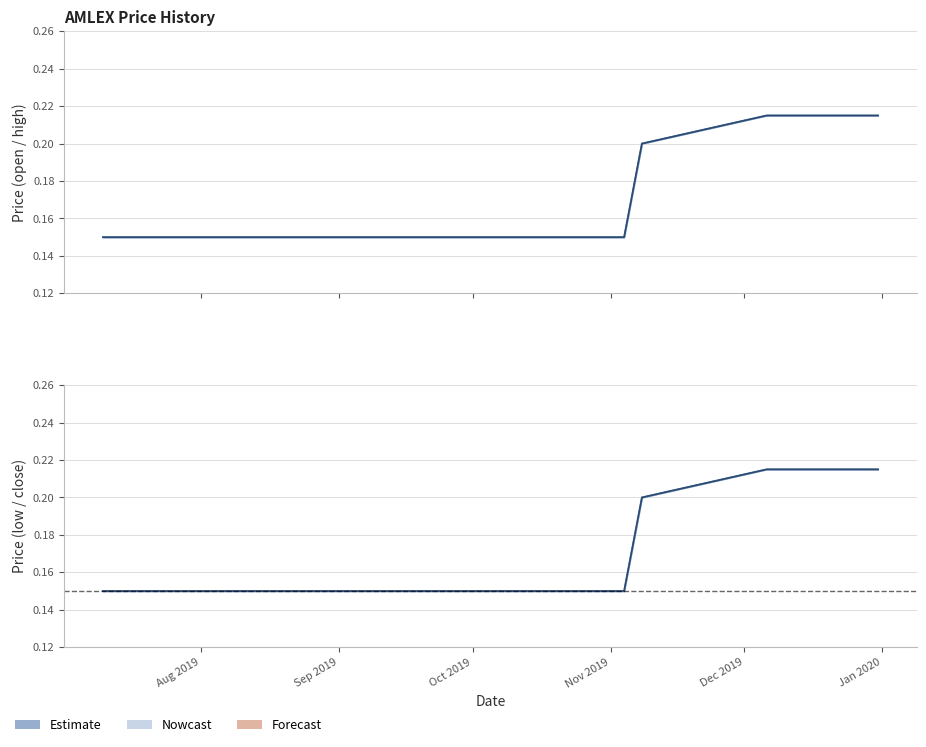

What is the sum of all low values?

1.7